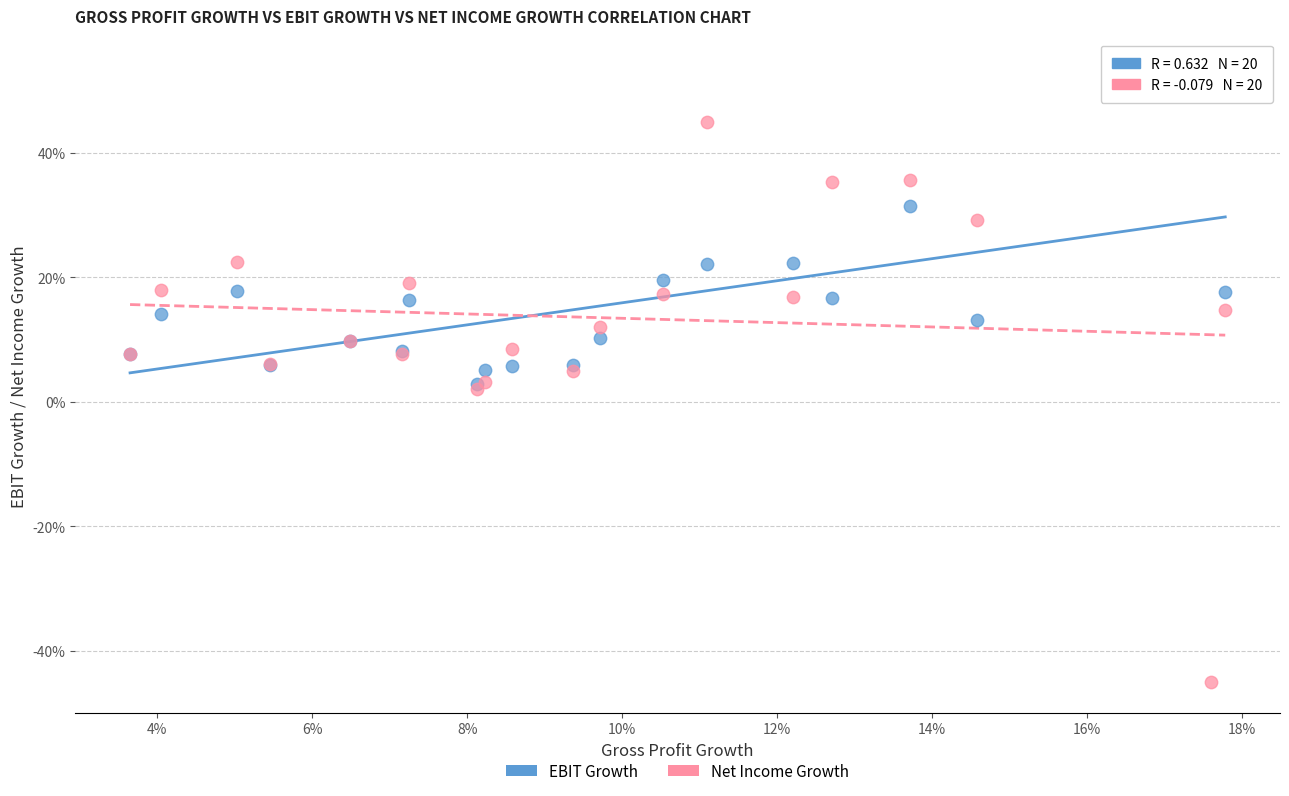

Which series contains the lowest Y value?

Net Income Growth